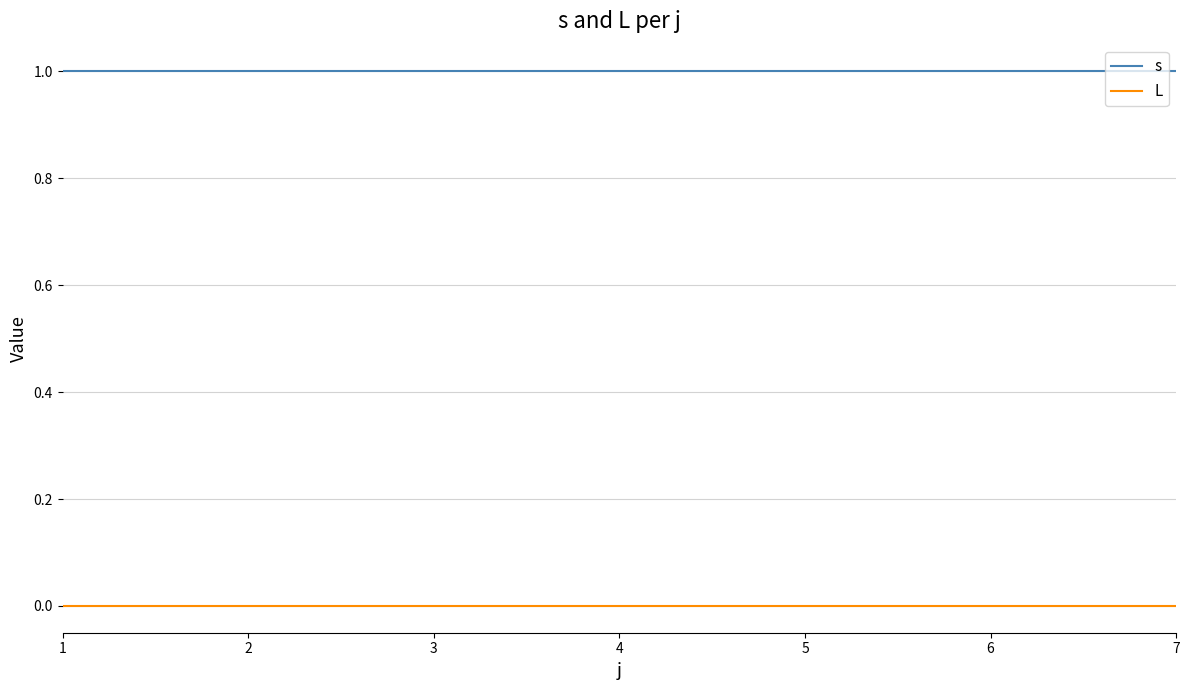

The s series shows 1 at 3. True or false?

True